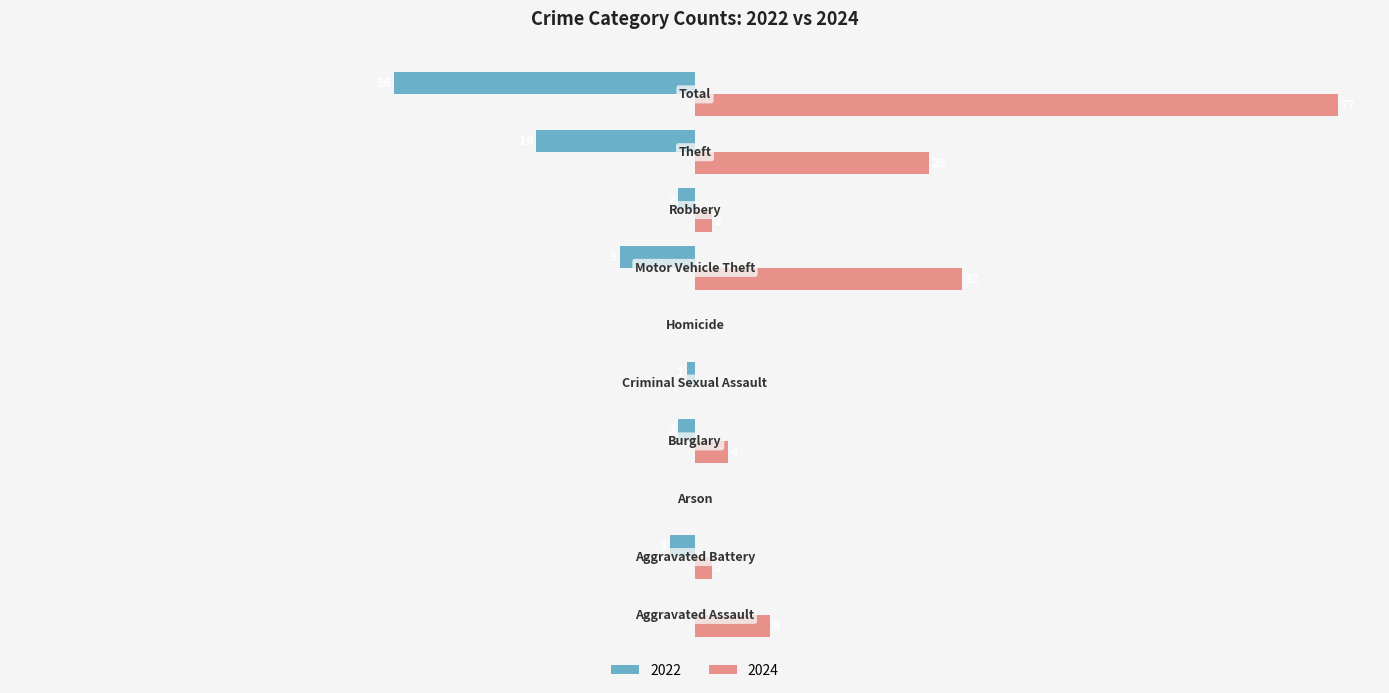

What is the sum of all 2022 values?

-72